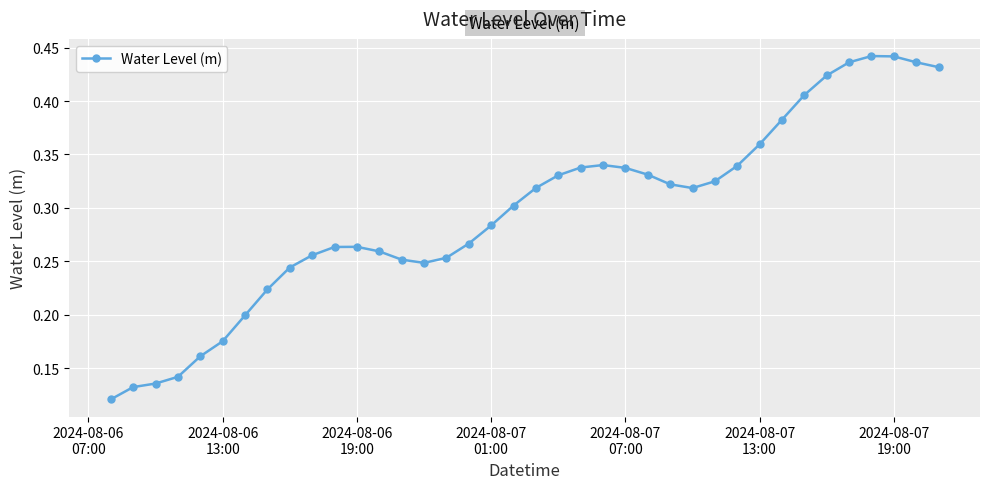

True or false: there are more than 0 points higher than both neighbors.

True